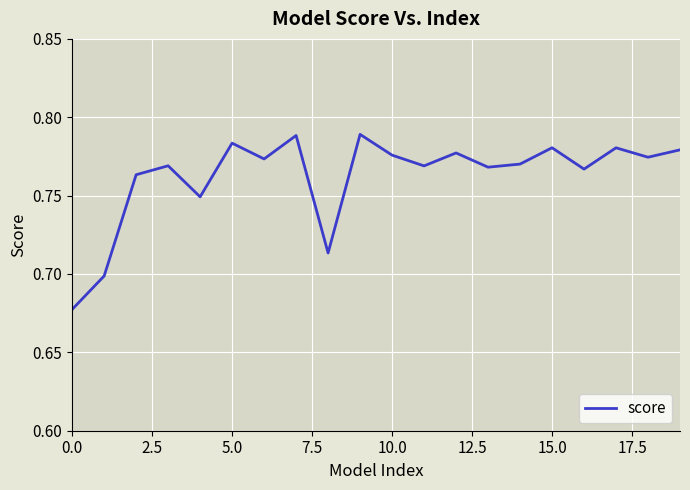

What is the maximum value shown in the chart?

0.8